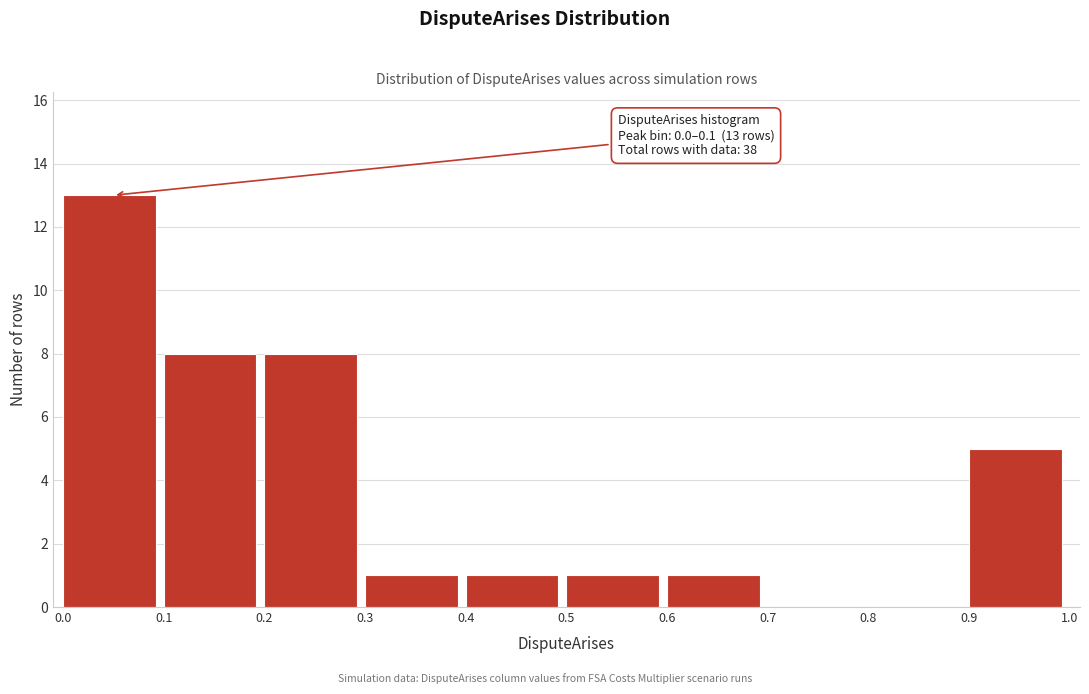

Over which range of the x-axis is the bar tallest?

0.0 to 0.1